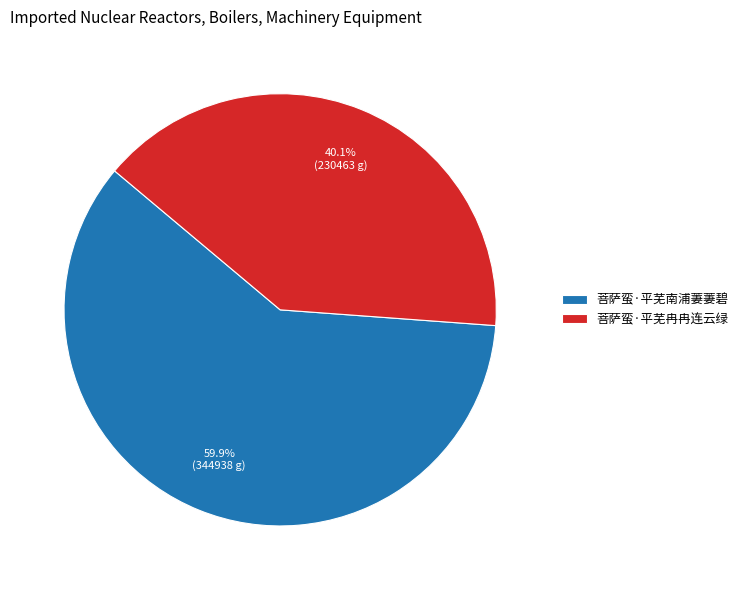

What percentage is the 菩萨蛮·平芜冉冉连云绿 slice, to the nearest percent?

40%